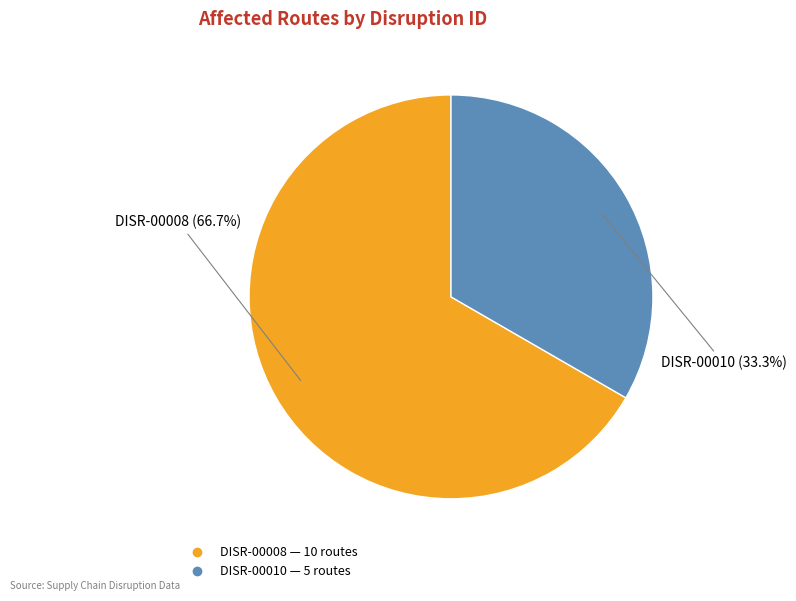

What percentage is the DISR-00010 slice, to the nearest percent?

33%